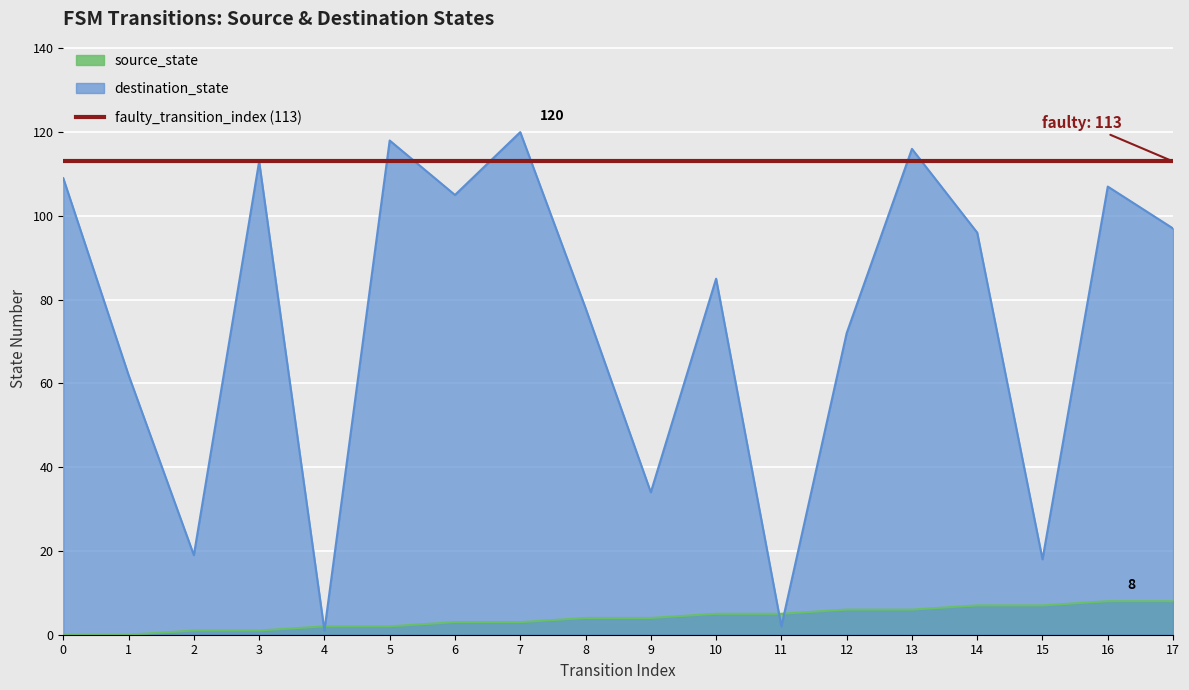

How many intersections are there between destination_state and source_state?

4